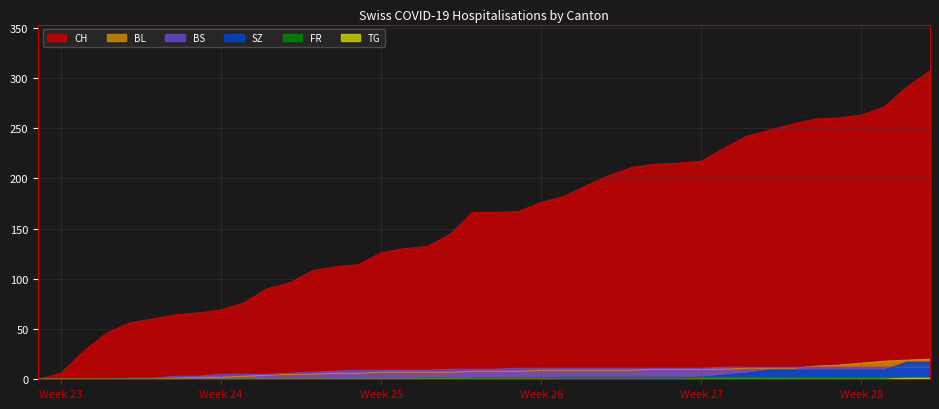

What is the highest value of the BL series?

20